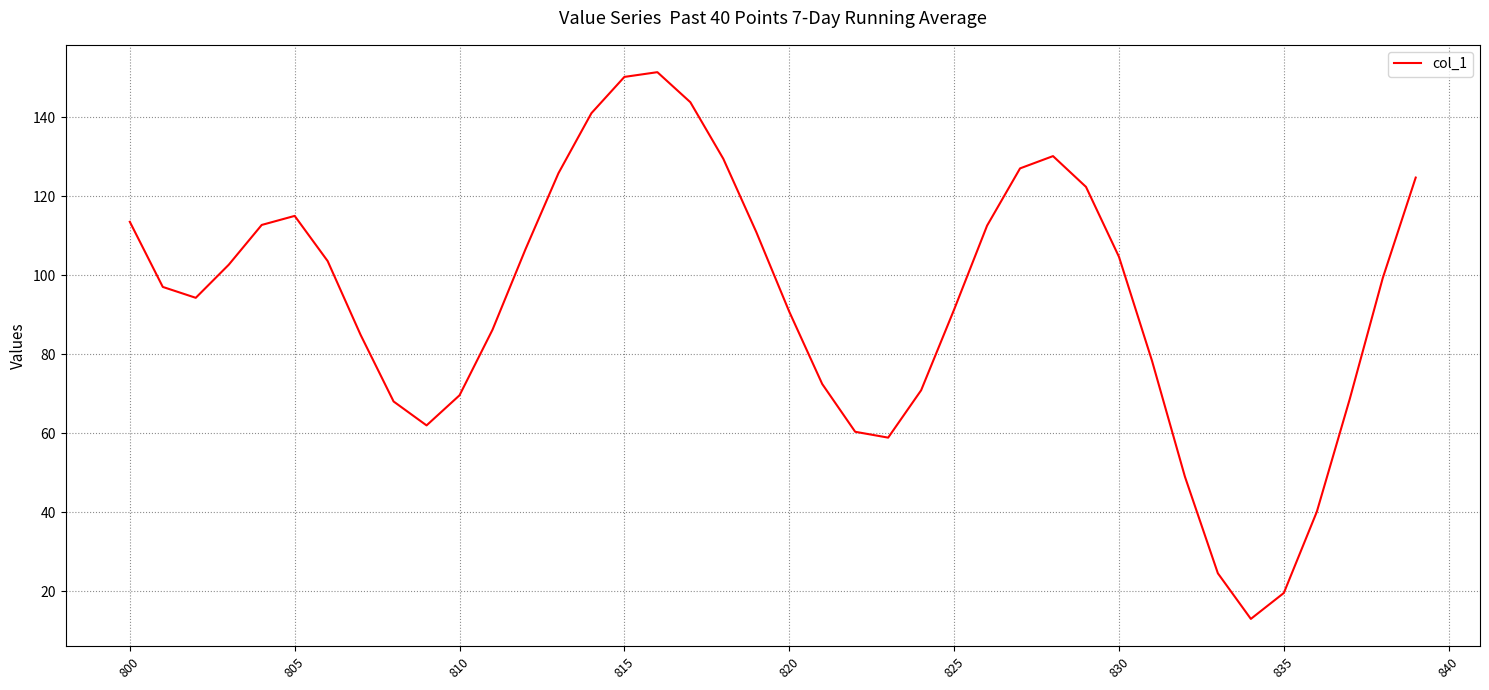

What is the minimum value shown in the chart?

13.0